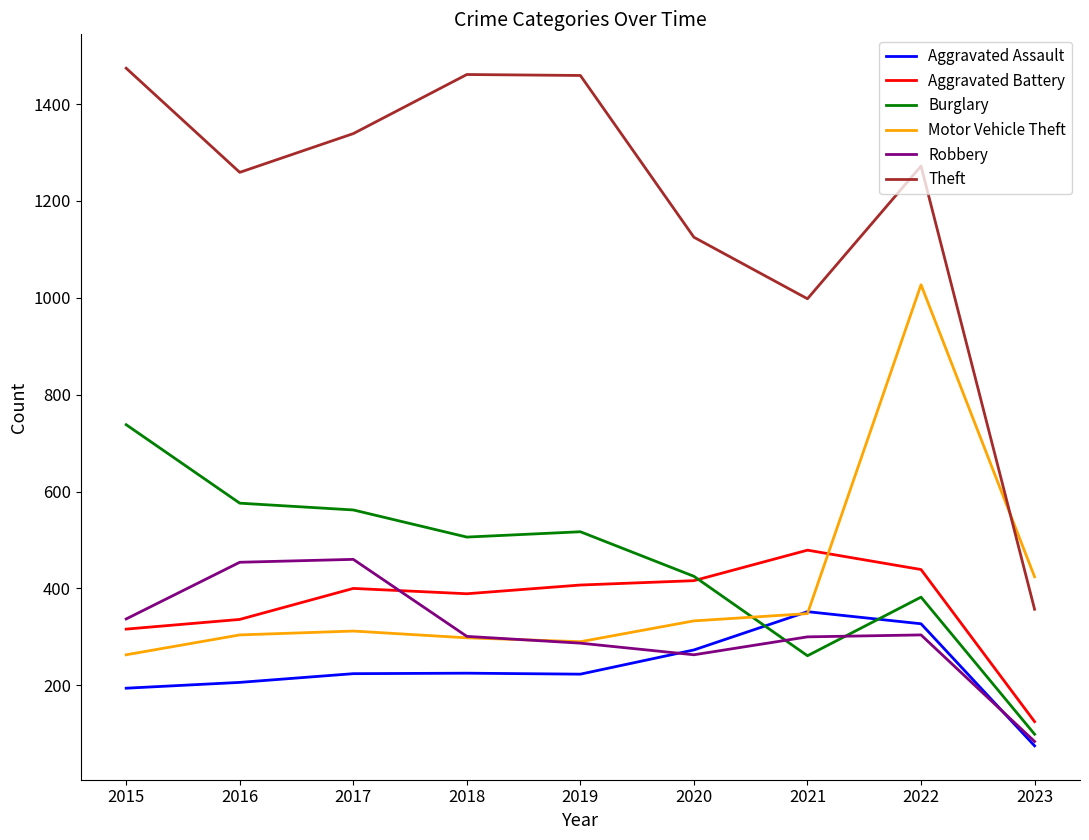

Which category has the highest value in the Motor Vehicle Theft series?

2022